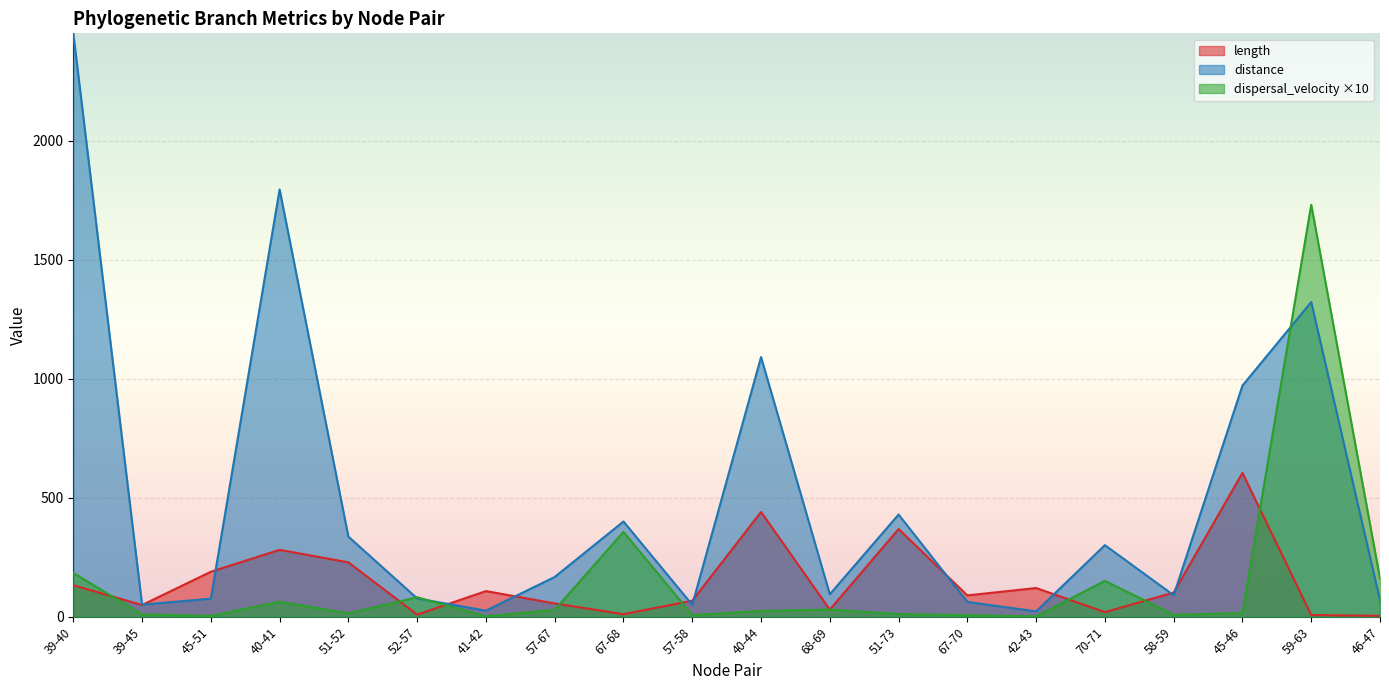

How many times do dispersal_velocity and distance cross each other?

3